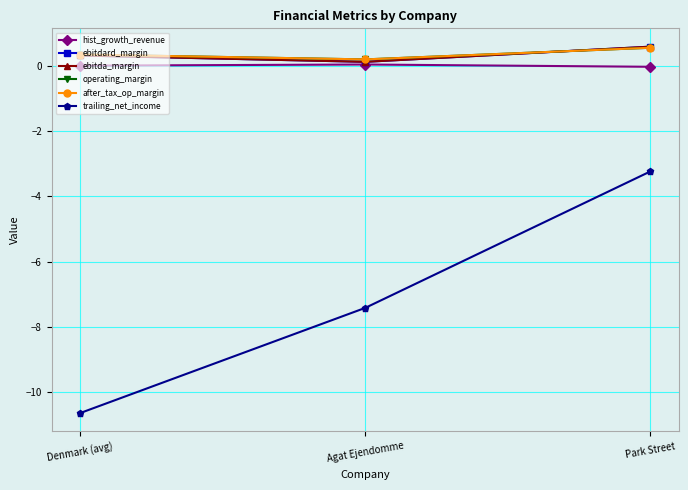

List the series in order of their peak value, lowest first.

trailing_net_income, hist_growth_revenue, operating_margin, after_tax_op_margin, ebitdard_margin, ebitda_margin